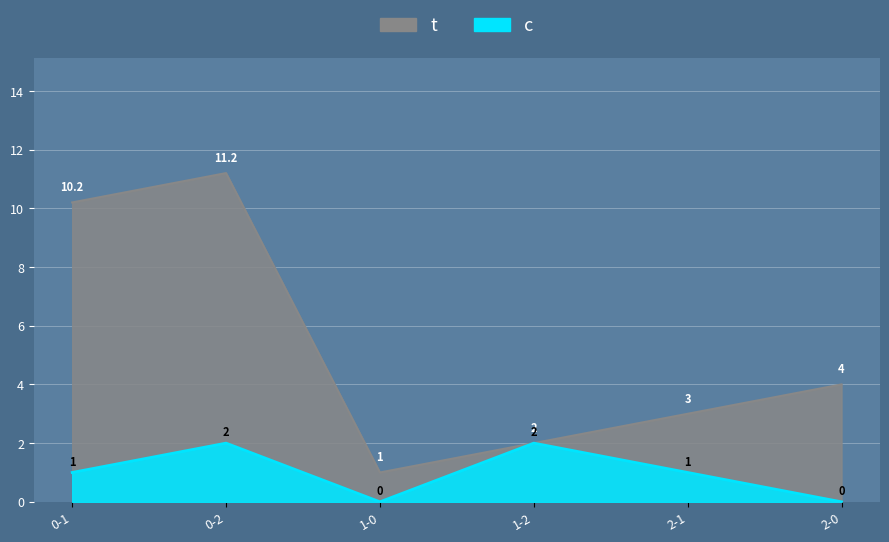

What are all the series names shown in the legend?

c, j